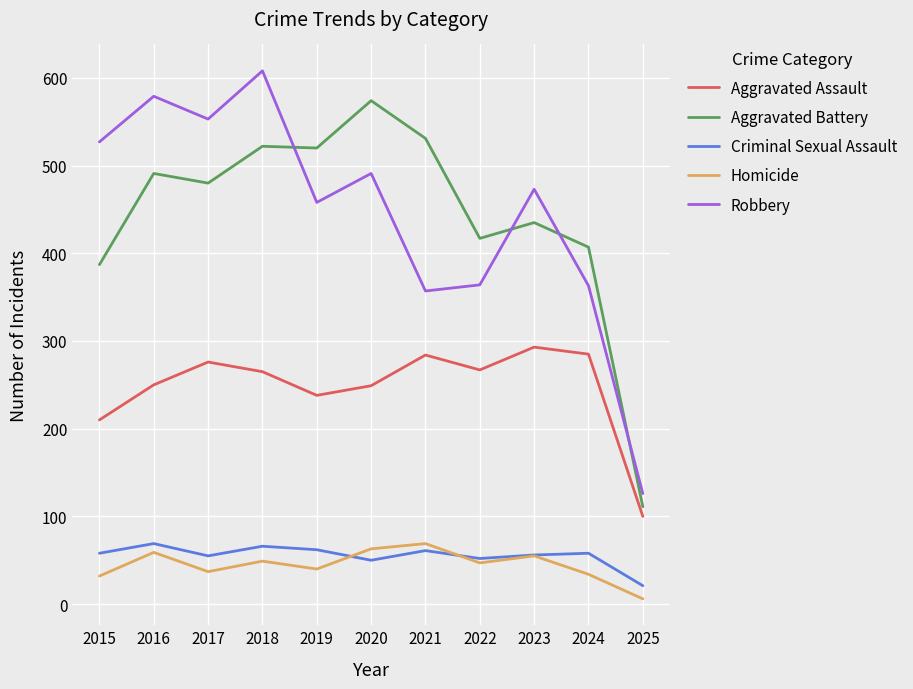

What is the spread (max minus min) of values at 2017?

516